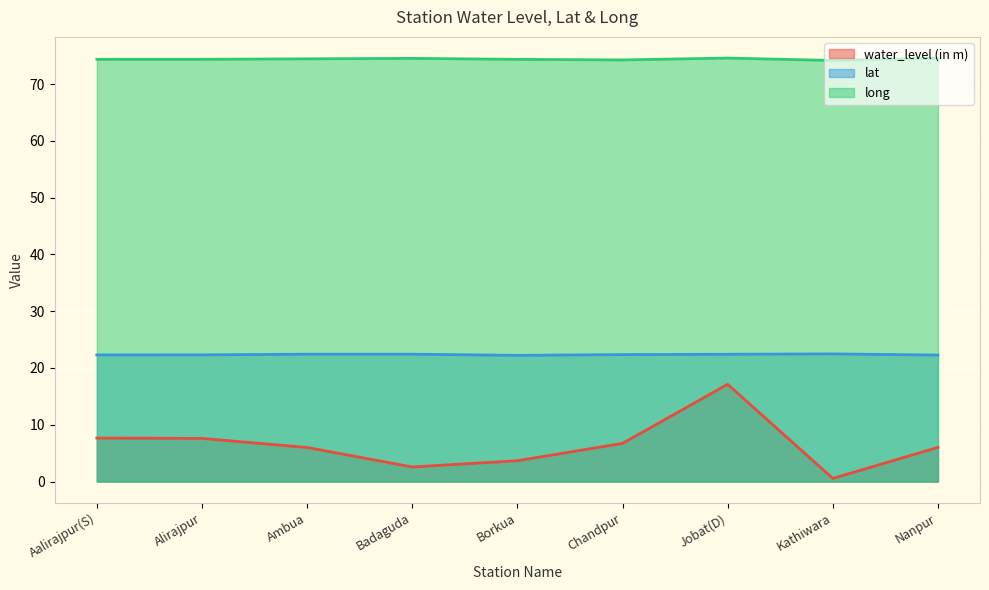

Reading left to right, extract all data points from this chart.

water_level (in m): 7.7	7.6	6.0	2.6	3.7	6.7	17.1	0.6	6.0
lat: 22.3	22.3	22.4	22.4	22.2	22.4	22.4	22.5	22.3
long: 74.4	74.4	74.4	74.5	74.3	74.2	74.6	74.2	74.5